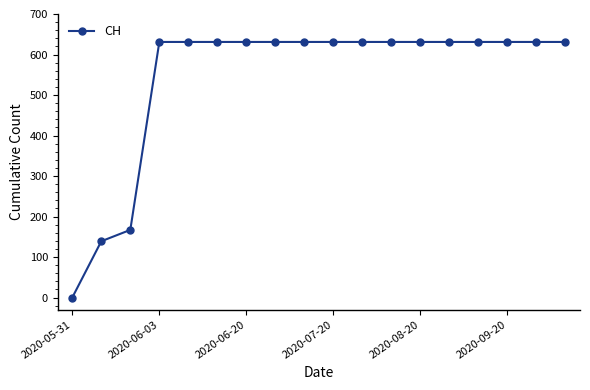

What is the difference between the maximum and minimum values?

631